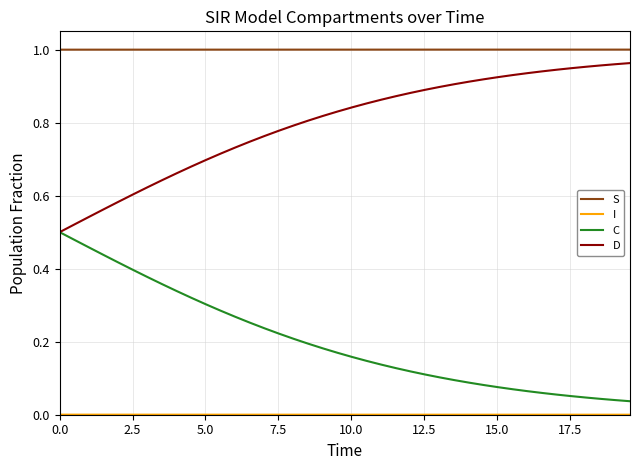

True or false: S and C cross at least once.

False